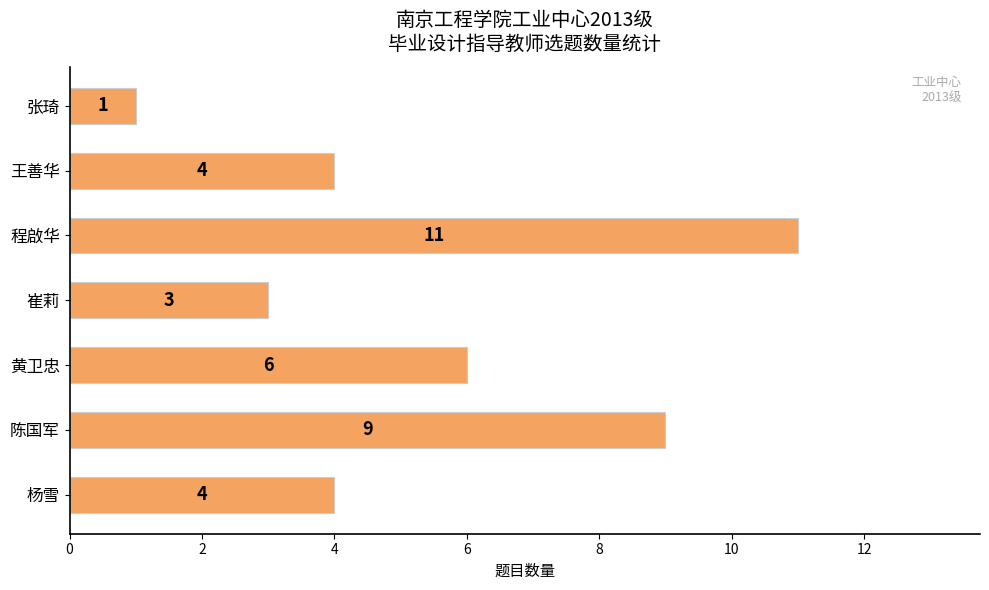

True or false: the data shows 4 at 王善华.

True